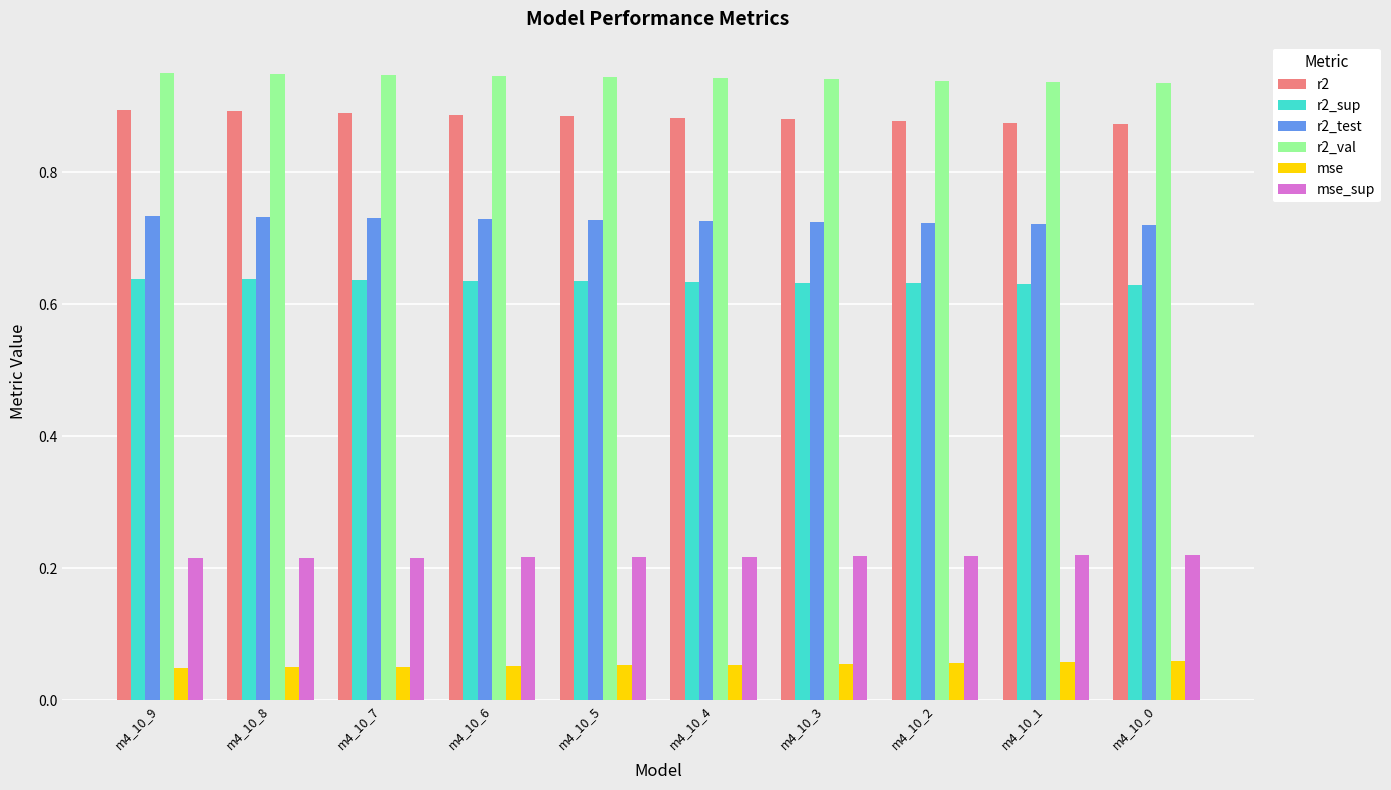

The r2_val series shows 1.3 at m4_10_9. True or false?

False